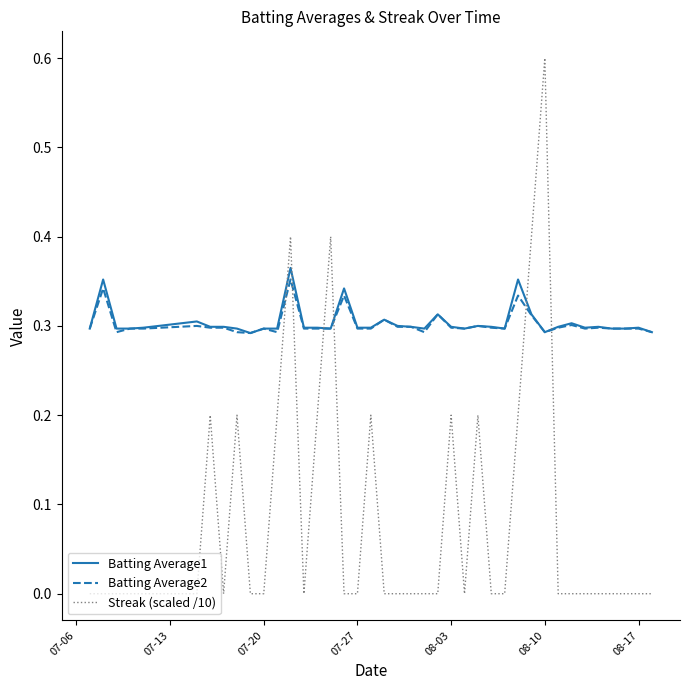

True or false: Batting Average2 and Streak (scaled /10) intersect in this chart.

True